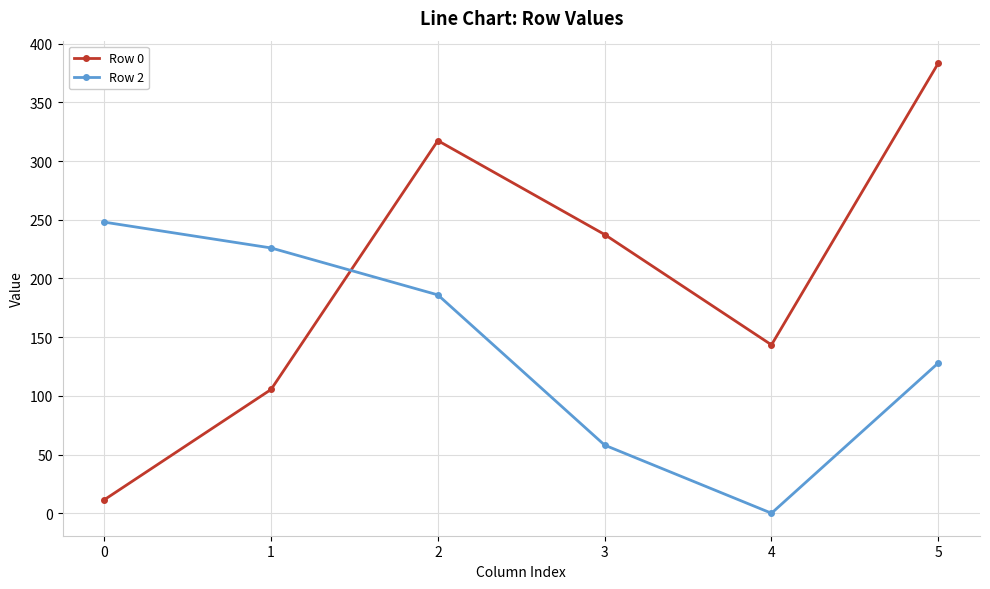

What is the sum of the Row 0 values at 2 and 4?

460.8